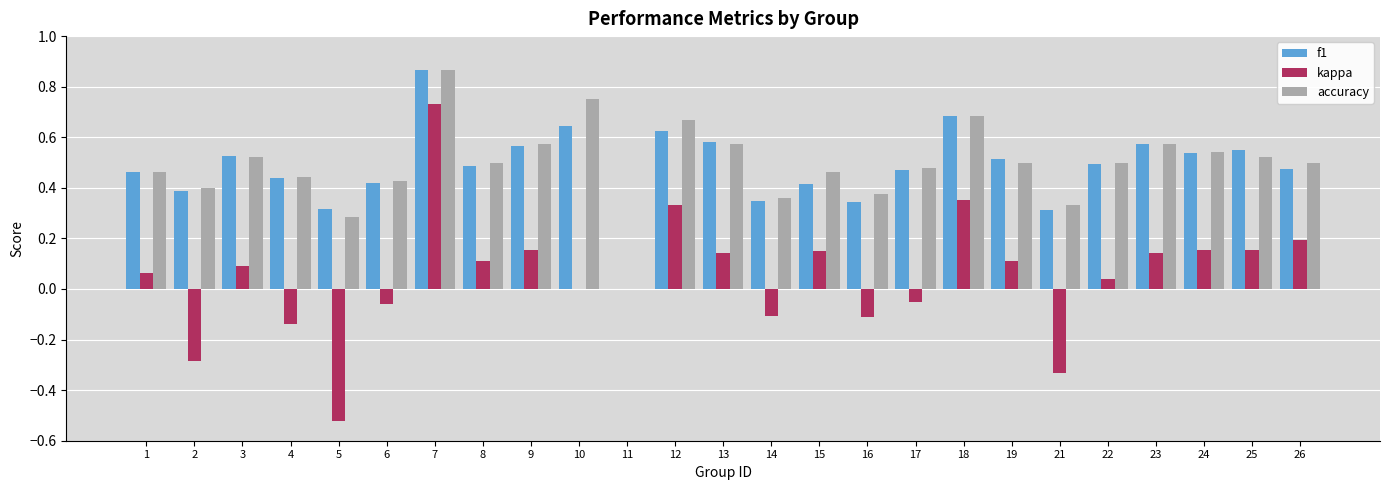

What is the sum of all accuracy values?

12.3